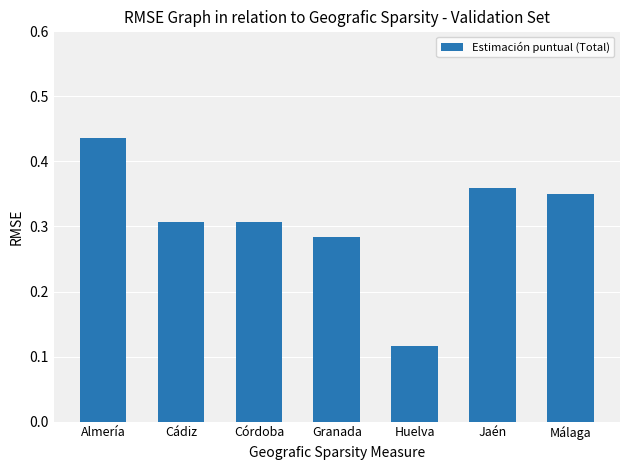

What is the sum of all values?

2.2